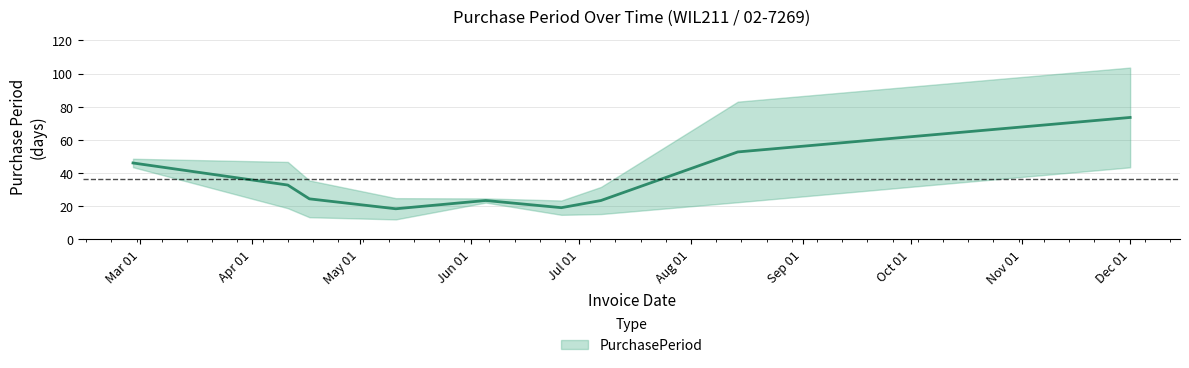

How many data points are less than 25?

4